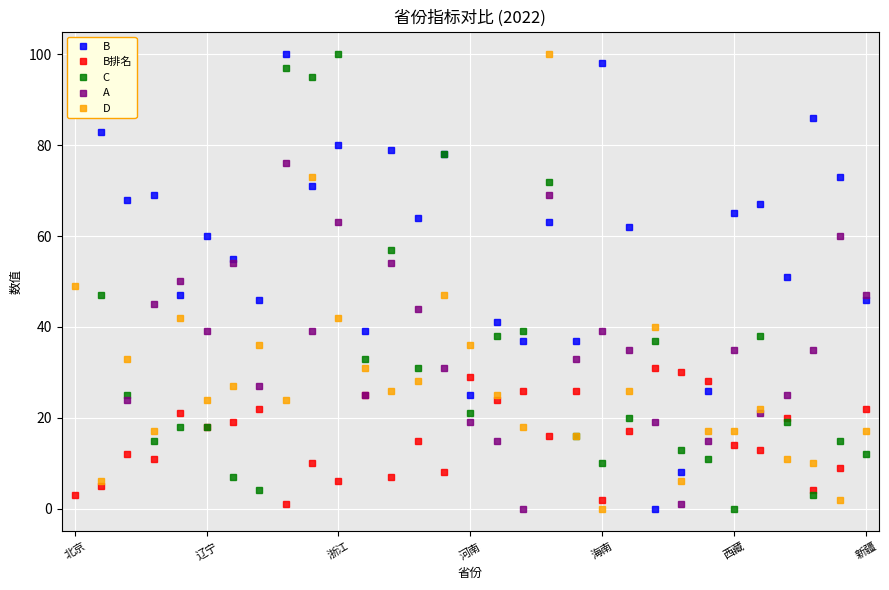

What are all the series names shown in the legend?

B, B排名, C, A, D